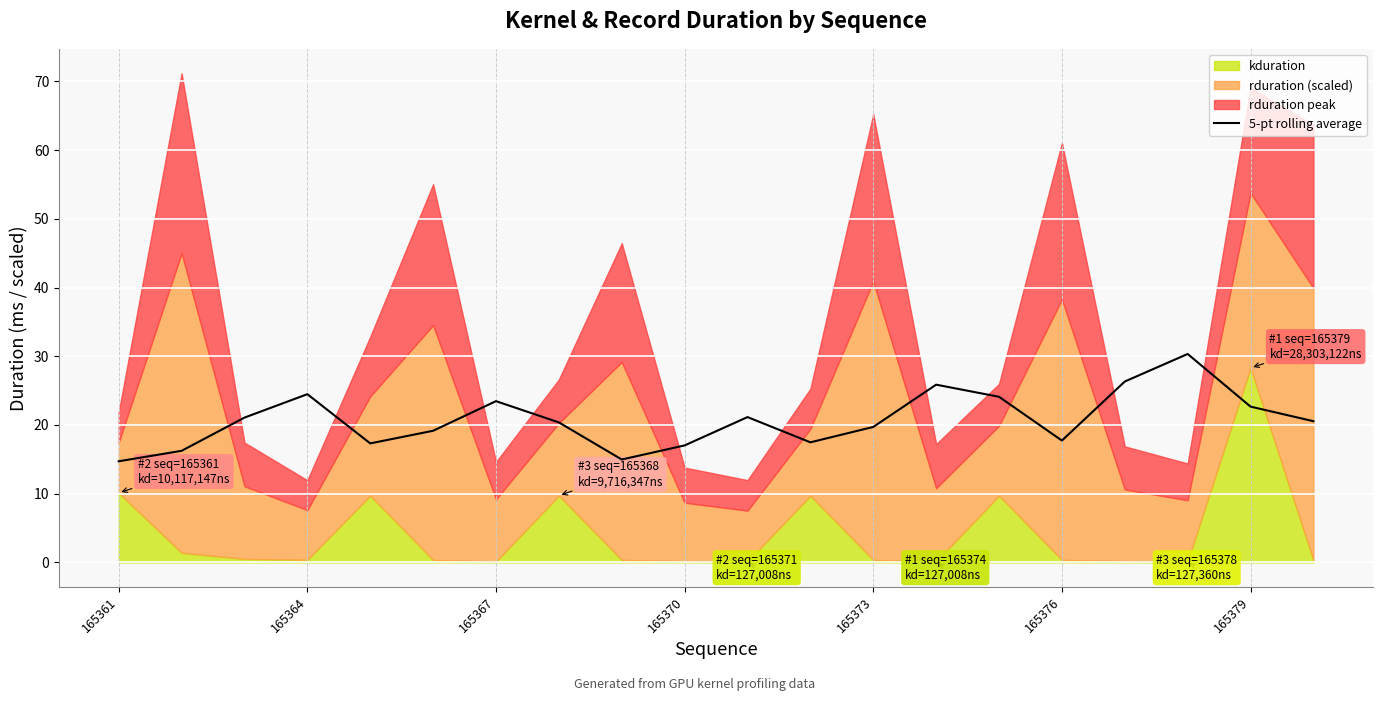

What is the maximum value for 5-pt rolling average?

30.3